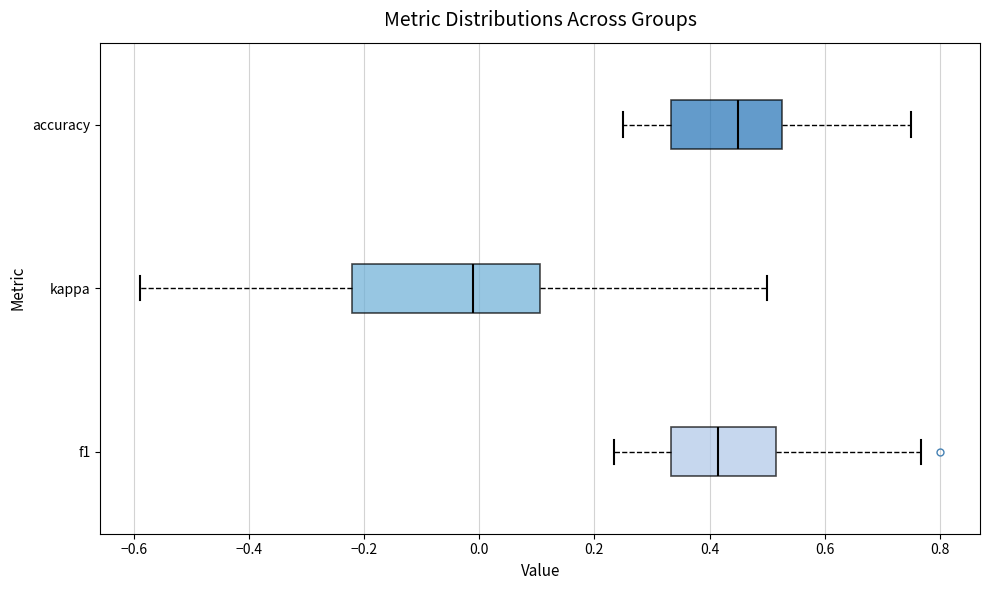

Where does the right whisker of the box for kappa end on the x-axis? The values are not printed on the chart, so give them approximately, as read against the axis.

0.50